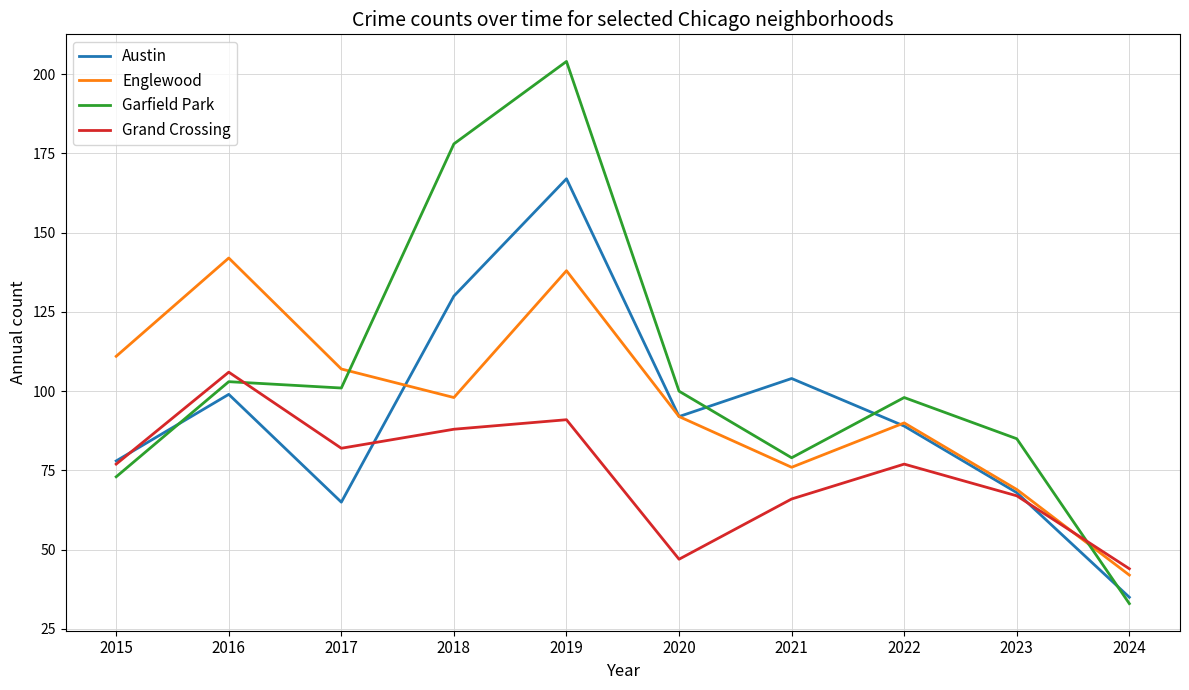

How many lines are shown in the chart?

4